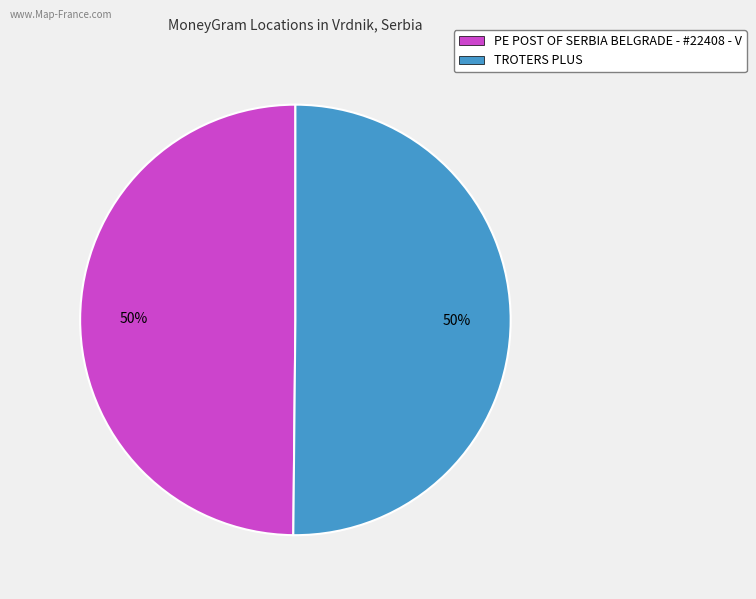

How many slices are in this pie chart?

2